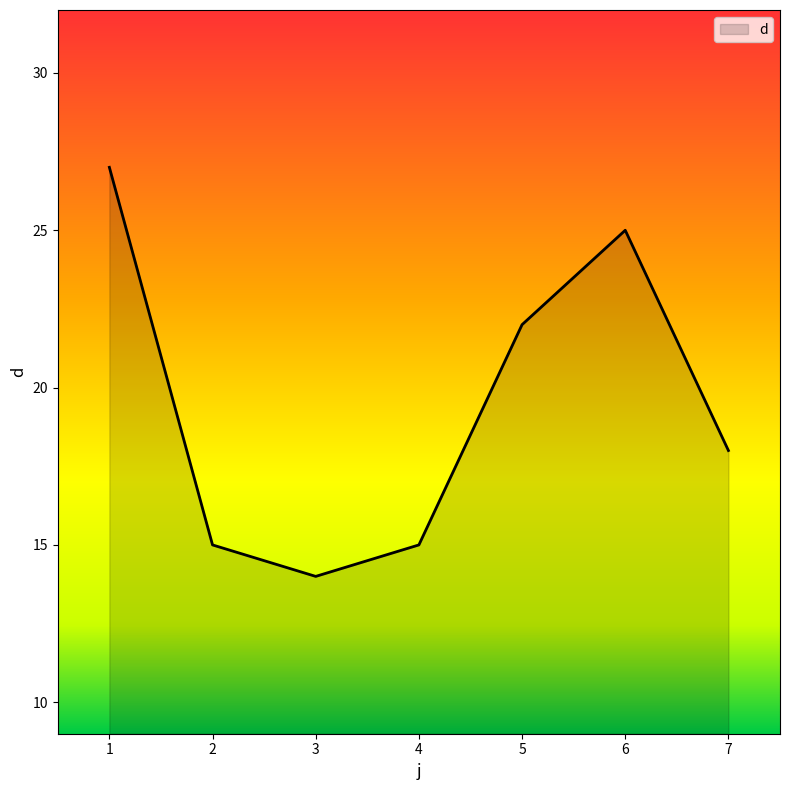

True or false: the data has more than 2 interior local peaks.

False